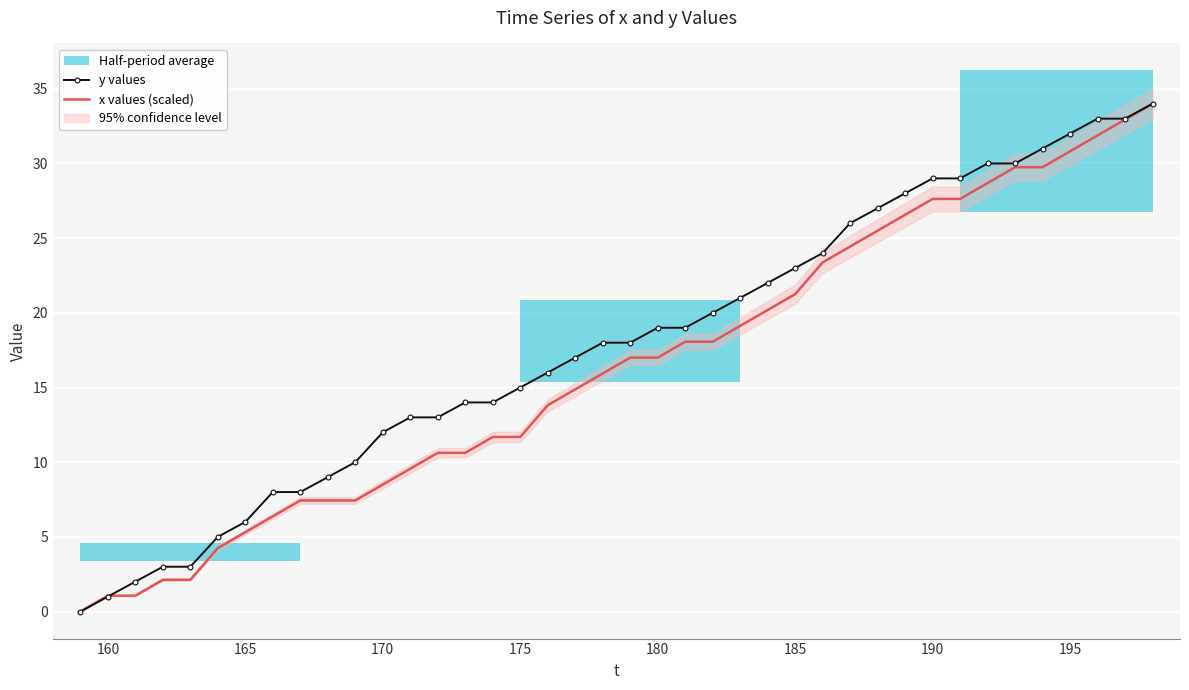

How many times do x values (scaled) and y values cross each other?

1